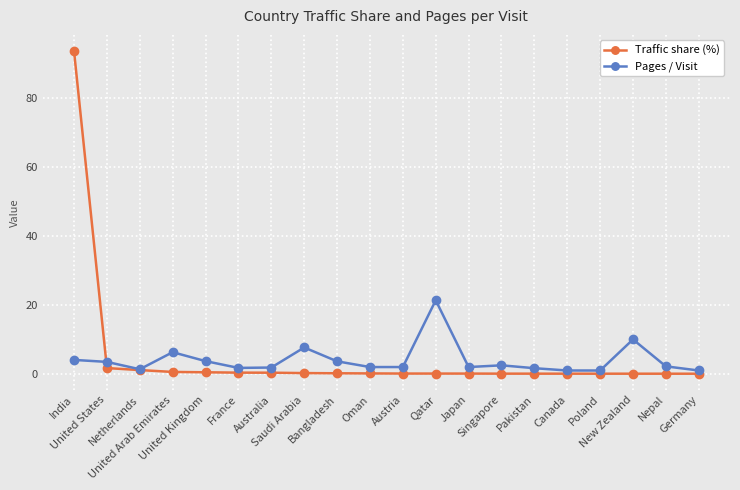

Between which two adjacent categories do Pages / Visit and Traffic share (%) first intersect?

India and United States